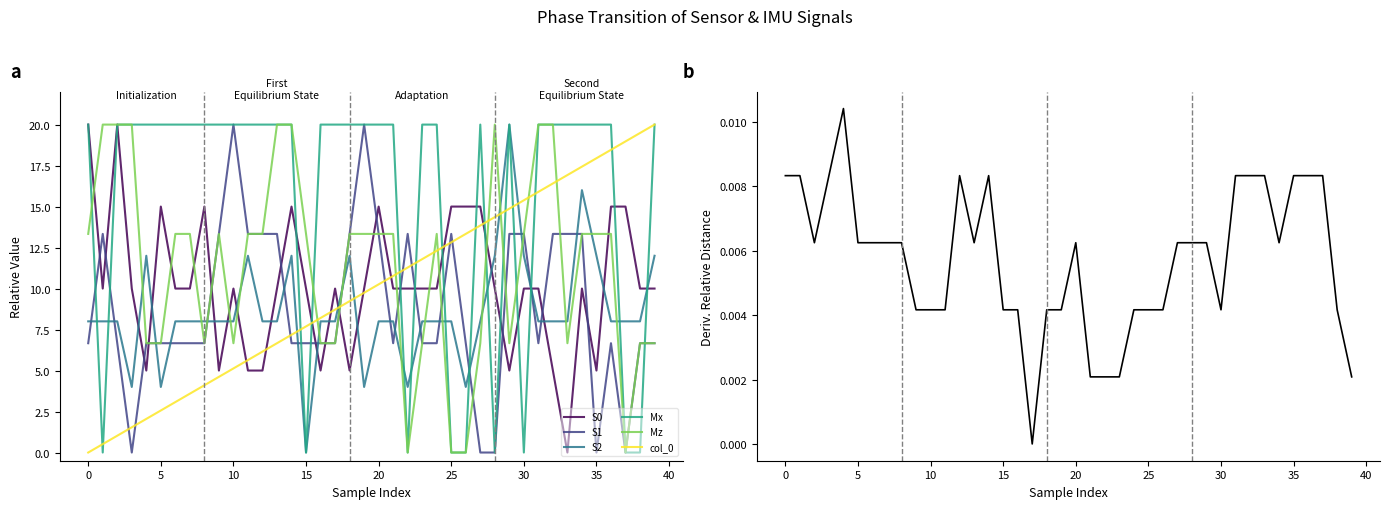

Where do col_0 and Mx first cross each other?

0 and 1